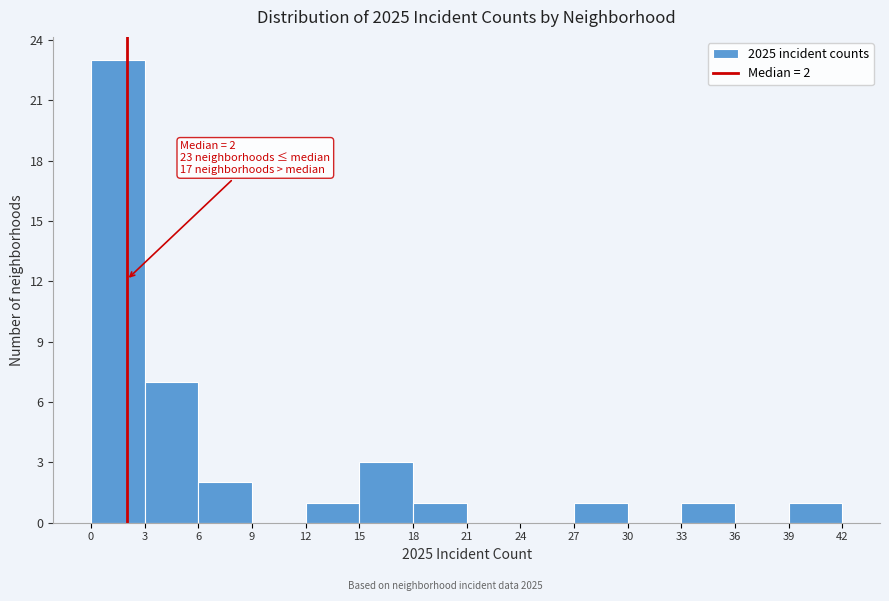

Over which range of the x-axis is the bar tallest?

0 to 3